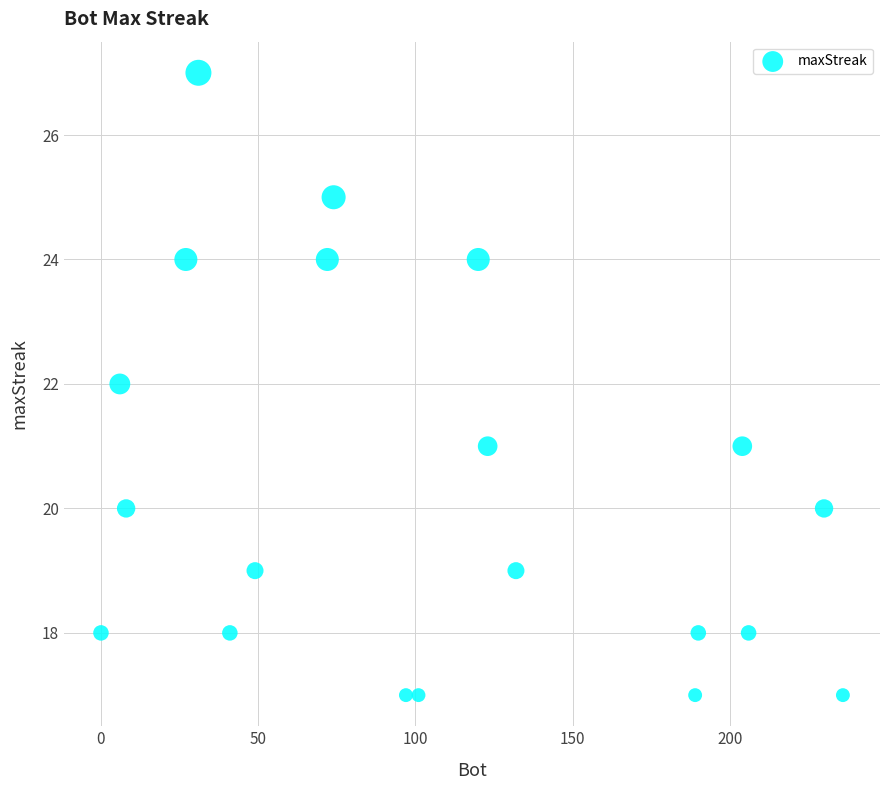

What is the range of X values (max minus min)?

236